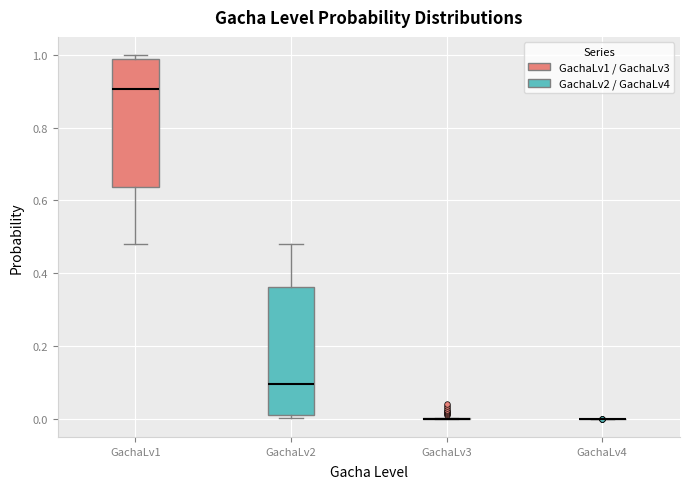

Reading left to right, transcribe this box plot: for each box, give where its median line is, the range the box spans, and where its two whiskers end, as read against the y-axis. The values are not printed on the chart, so give them approximately, as read against the axis.

GachaLv1: median 0.90, box 0.64 to 0.98, whiskers 0.48 to 1.00
GachaLv2: median 0.10, box 0.02 to 0.36, whiskers 0.00 to 0.48
GachaLv3: box collapsed to a line at 0.00, whiskers 0.00 to 0.00
GachaLv4: box collapsed to a line at 0.00, whiskers 0.00 to 0.00